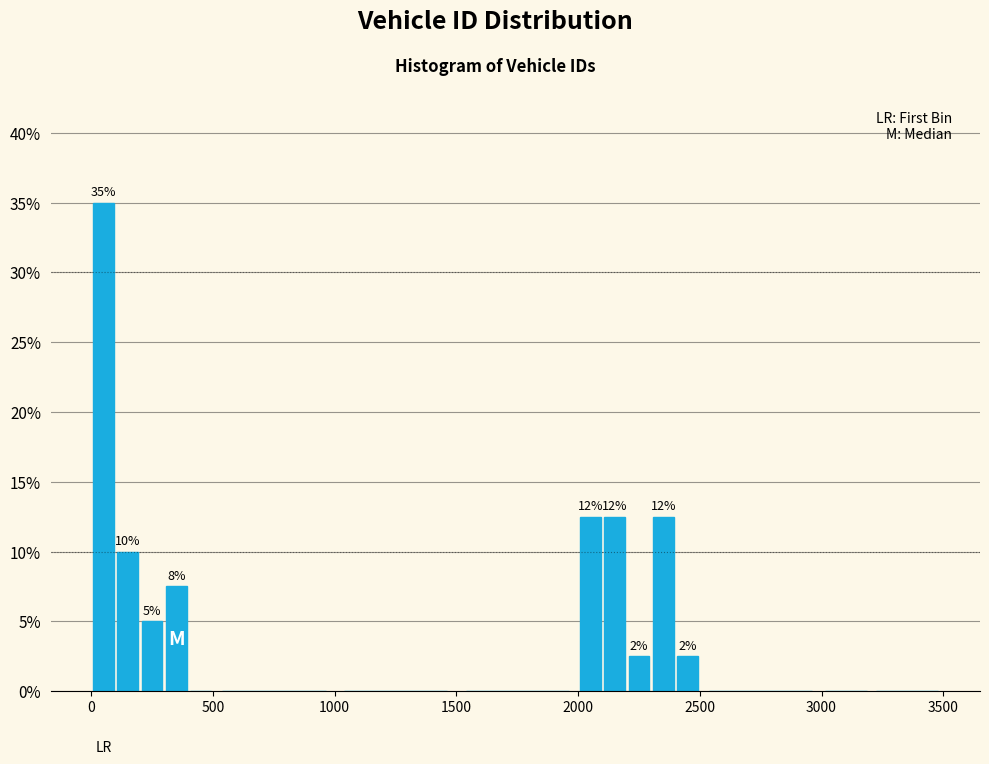

Read against the x-axis, roughly where is the centre of the tallest bar?

50